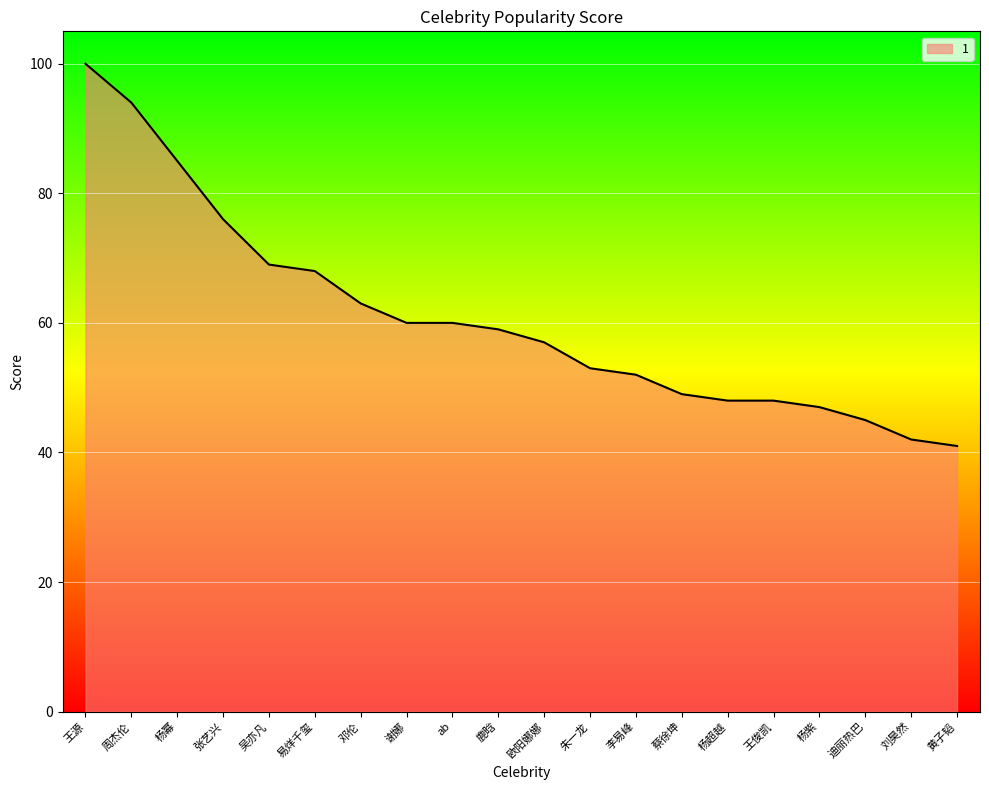

Reading left to right, extract all data points from this chart.

100	94	85	76	69	68	63	60	60	59	57	53	52	49	48	48	47	45	42	41